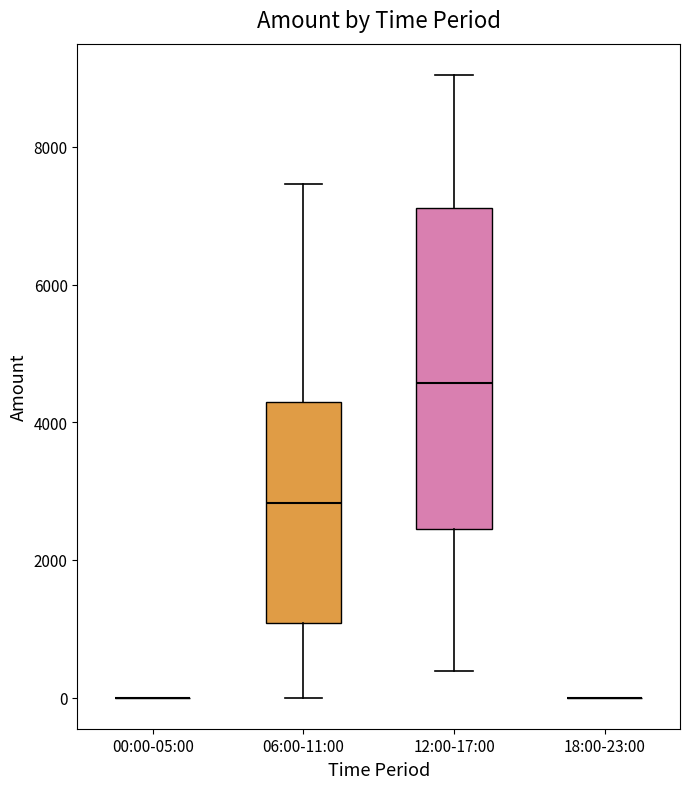

Reading left to right, read every box against the y-axis: the position of its median line, the range the box covers, and the ends of its whiskers. The values are not printed on the chart, so give them approximately, as read against the axis.

00:00-05:00: box collapsed to a line at 0, whiskers 0 to 0
06:00-11:00: median 2800, box 1000 to 4200, whiskers 0 to 7400
12:00-17:00: median 4600, box 2400 to 7200, whiskers 400 to 9000
18:00-23:00: box collapsed to a line at 0, whiskers 0 to 0